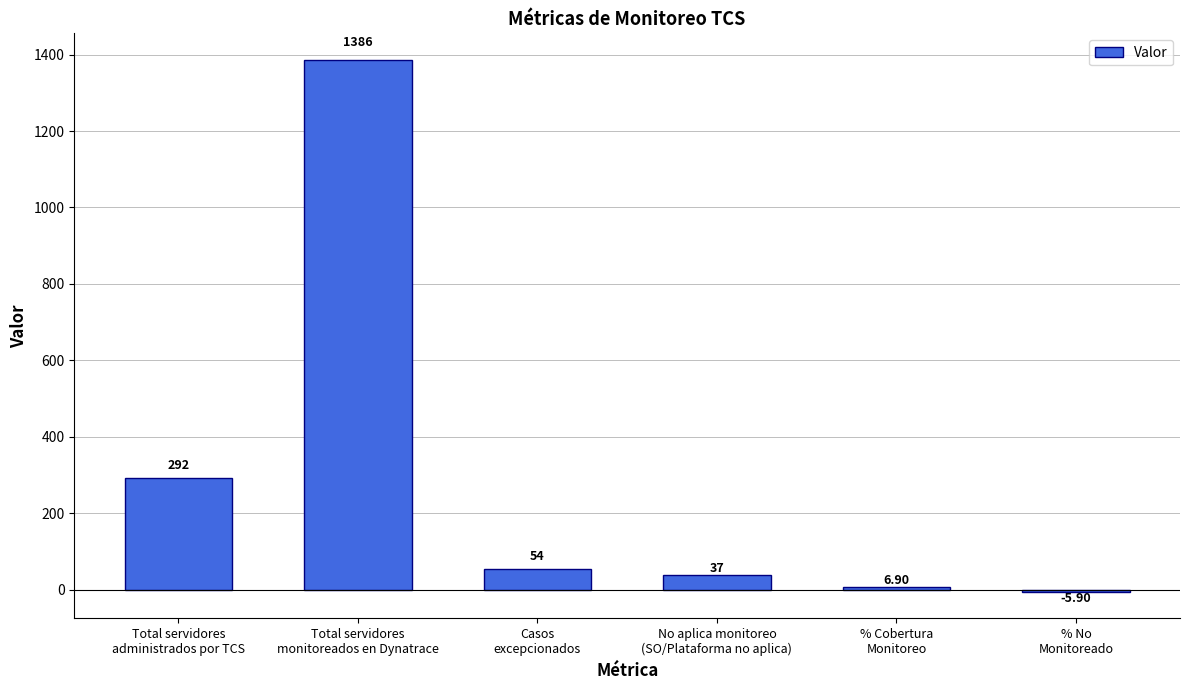

The chart shows a value of 37.0 at No aplica monitoreo
(SO/Plataforma no aplica). True or false?

True